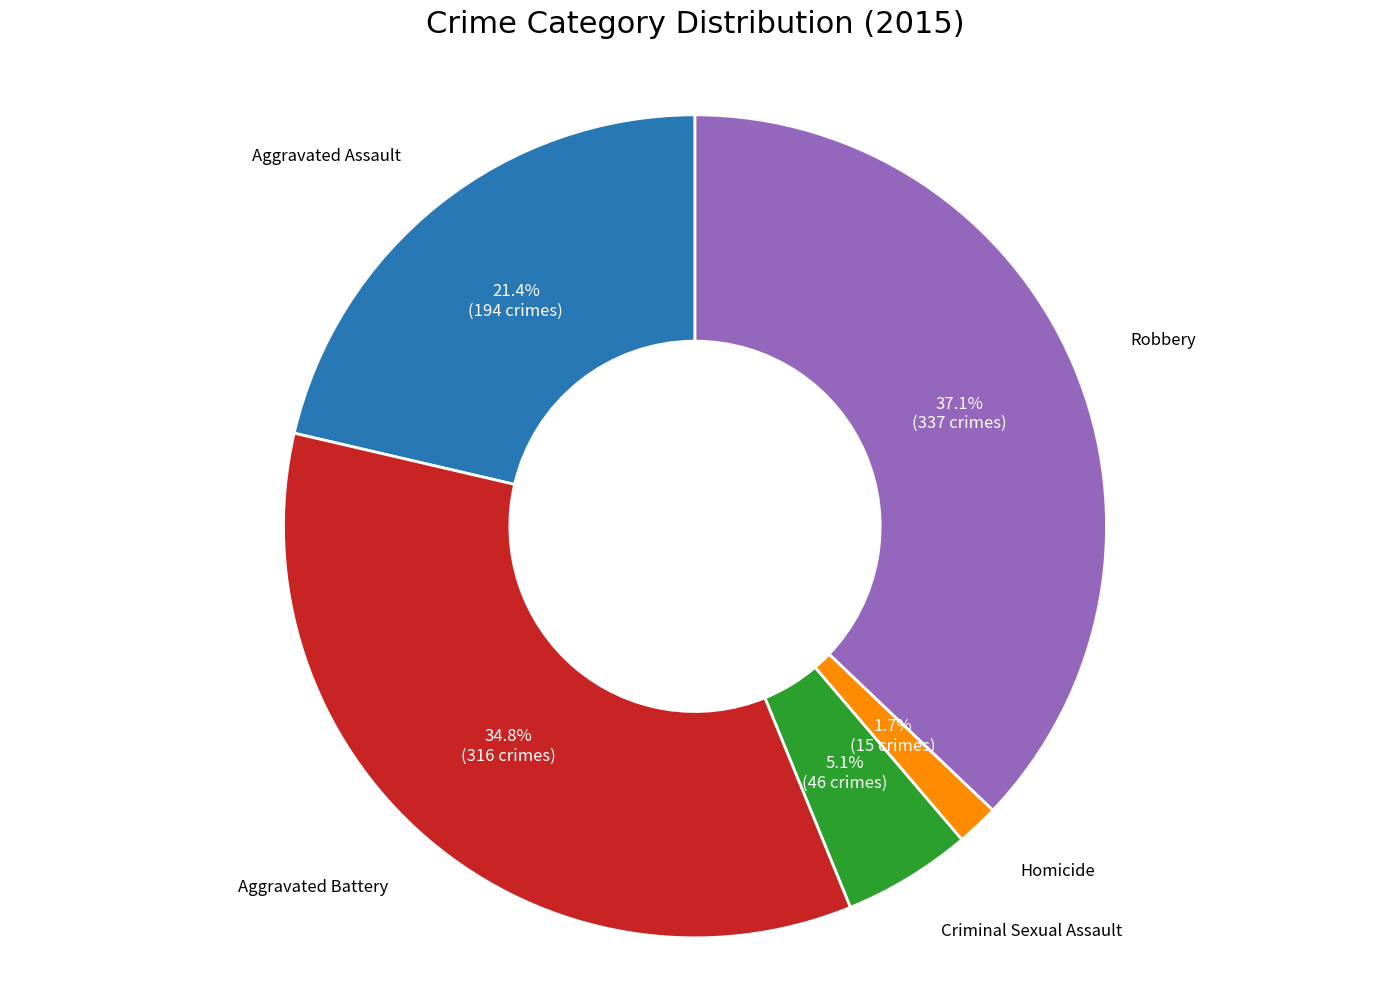

Is there a majority slice in this chart?

No